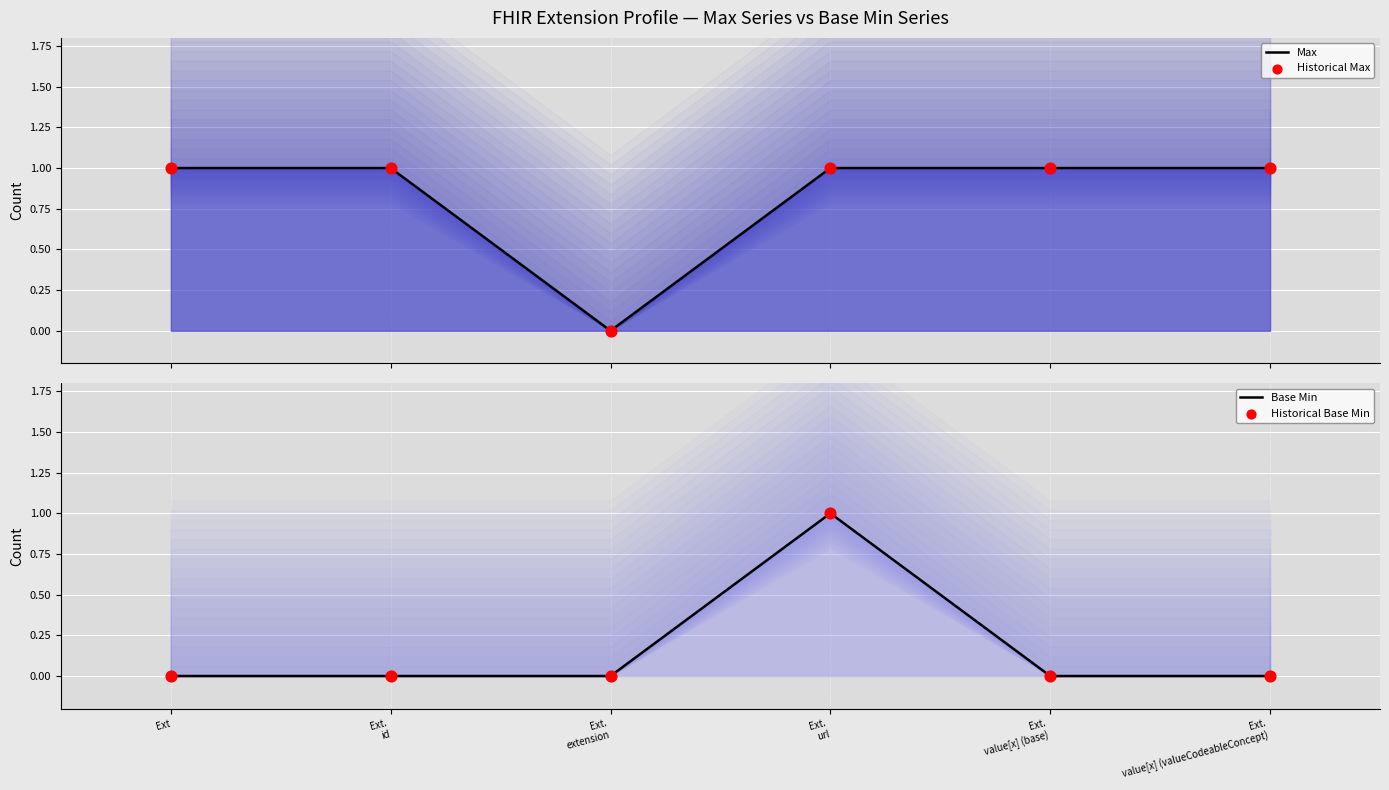

At how many categories does at least one series exceed 0?

5